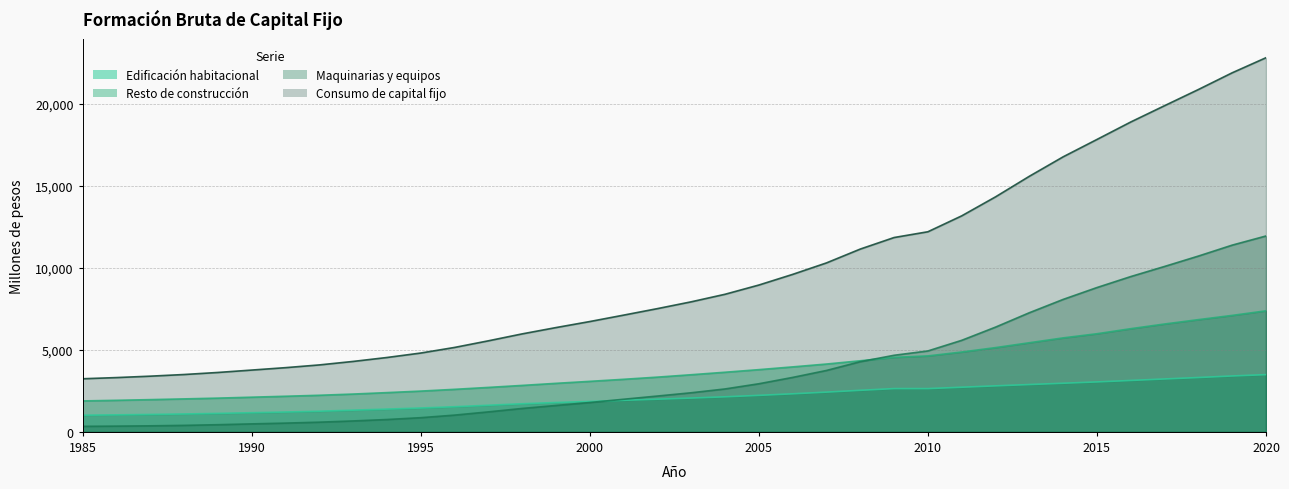

What is the spread (max minus min) of values at 1990?

3282